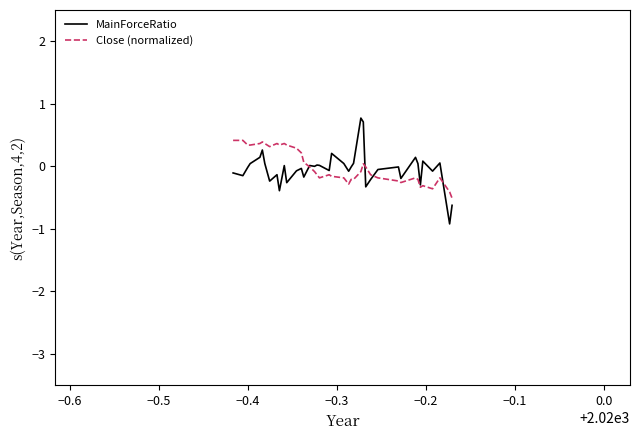

List the series in order of their peak value, highest first.

MainForceRatio, Close (normalized)